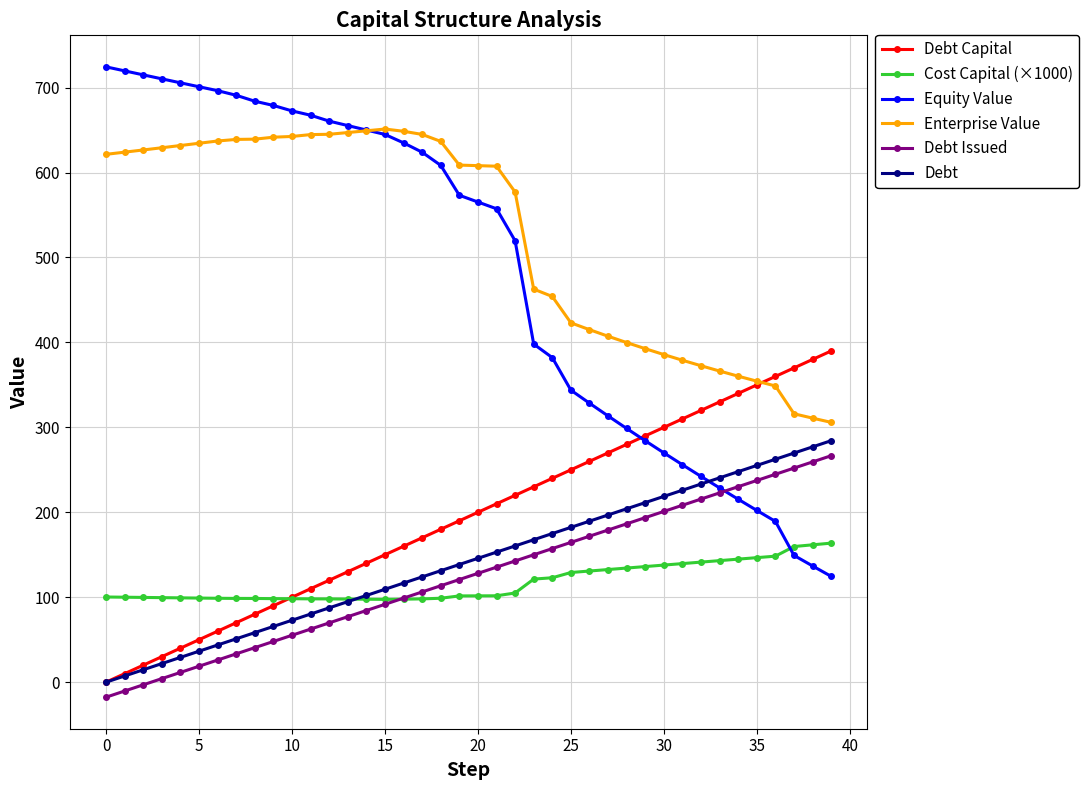

Which series has the largest total across all categories?

Enterprise Value